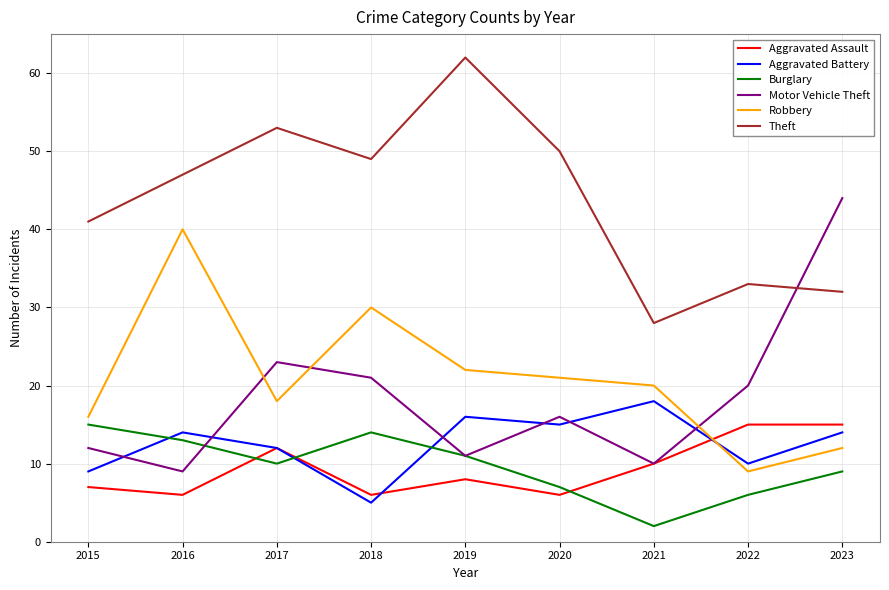

Is the value of Robbery at 2015 greater than the value of Motor Vehicle Theft at 2017?

No